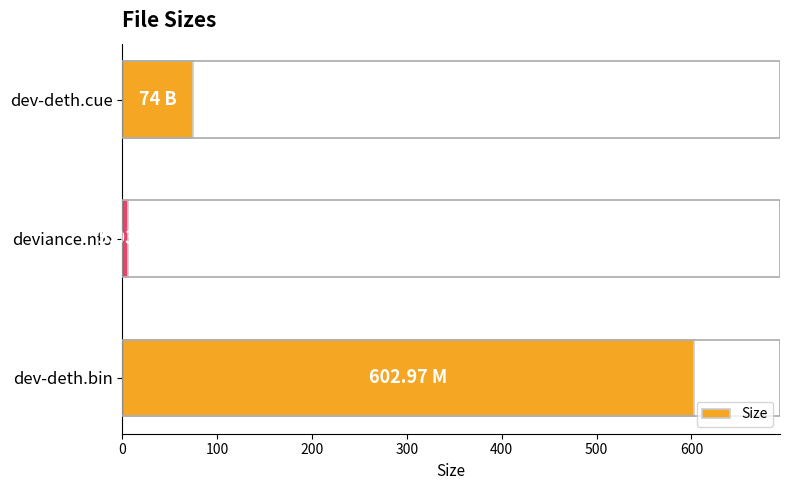

What is the difference between the maximum and second lowest values?

529.0